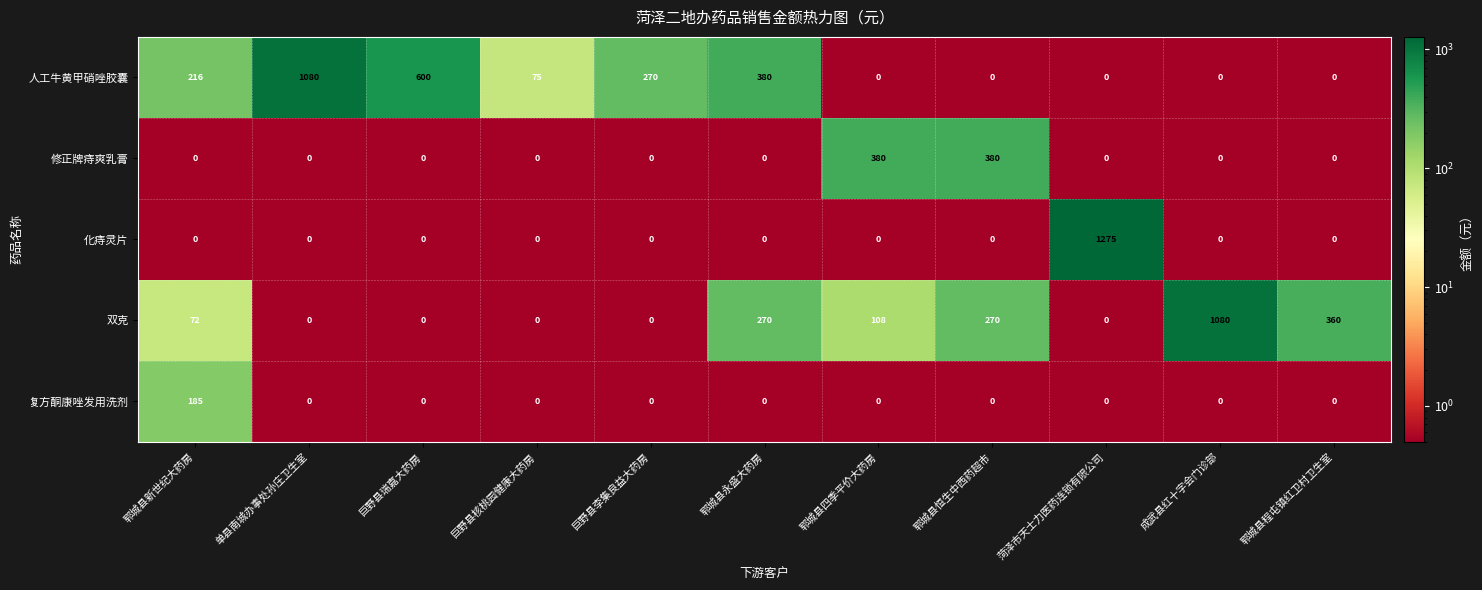

At how many categories does at least one series exceed 434?

4